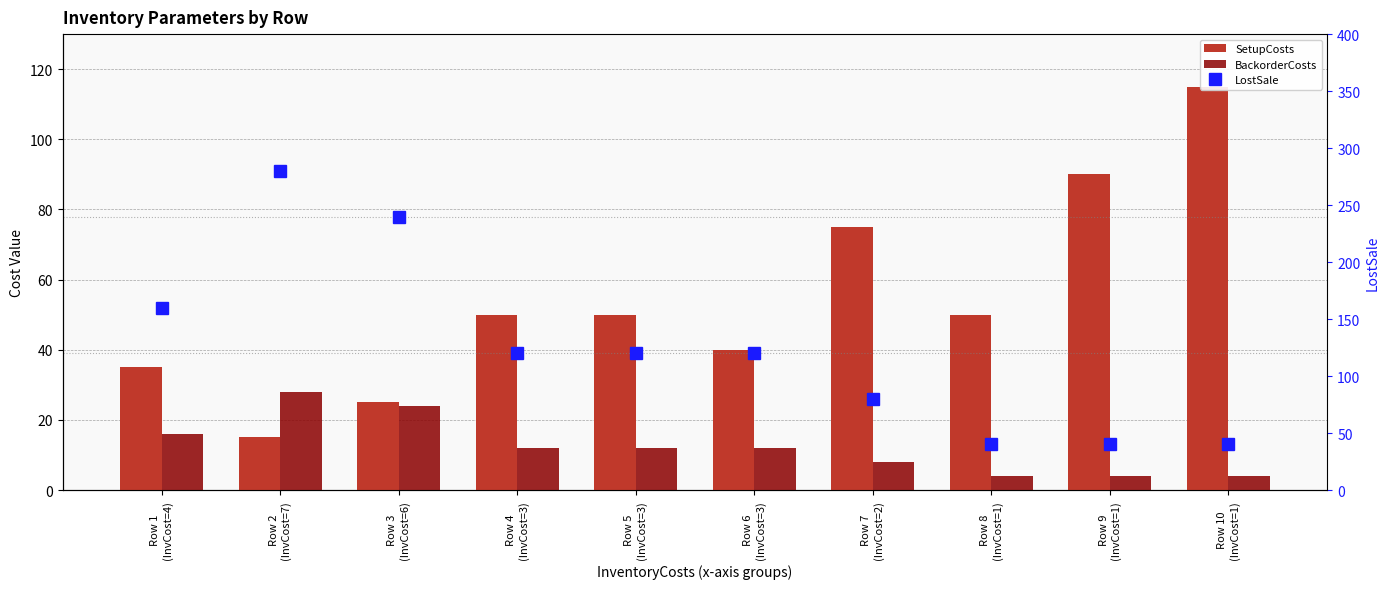

Where does the SetupCosts series first go above 50?

Row 7
(InvCost=2)